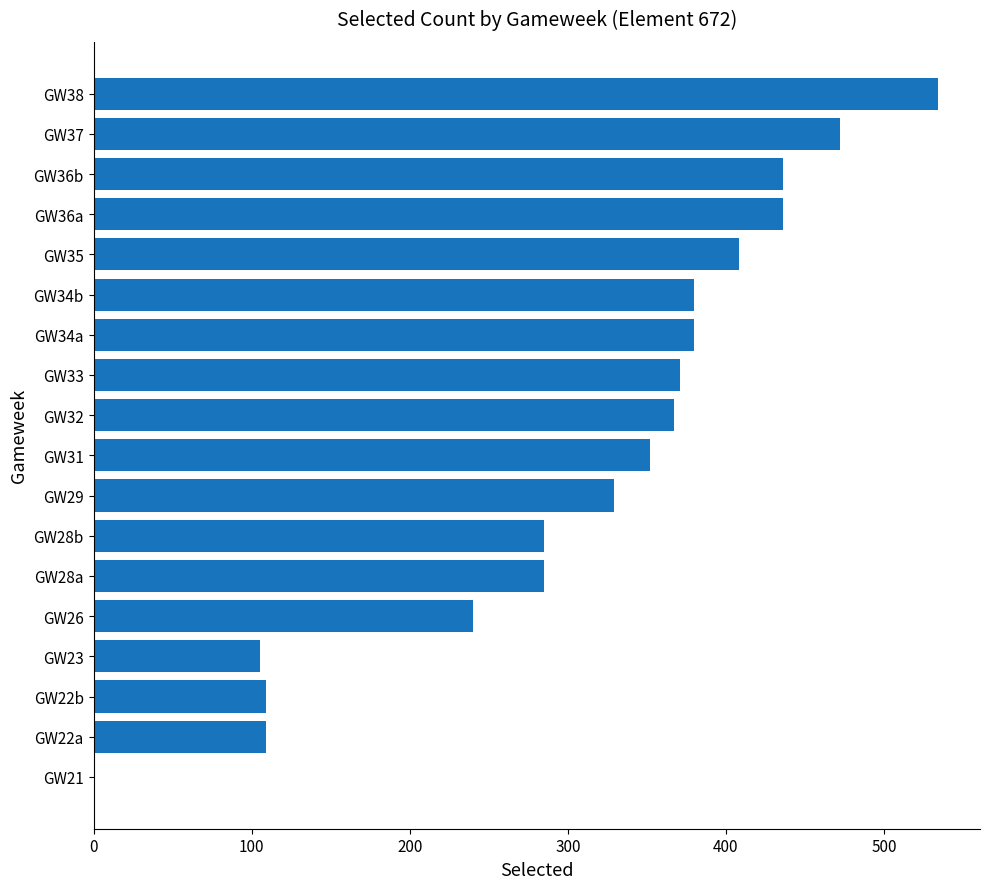

Is it true that the value at GW29 is 329?

True